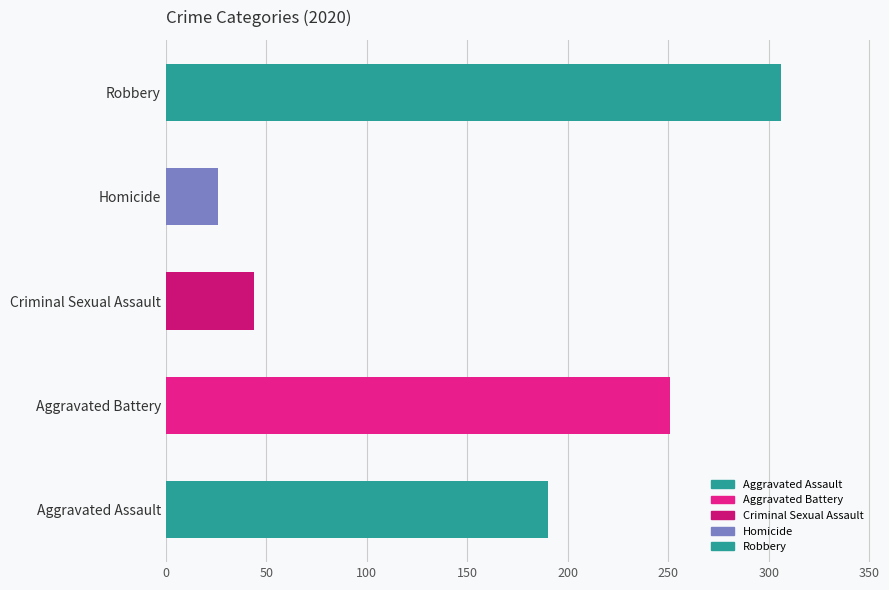

Does the chart contain any negative values?

No